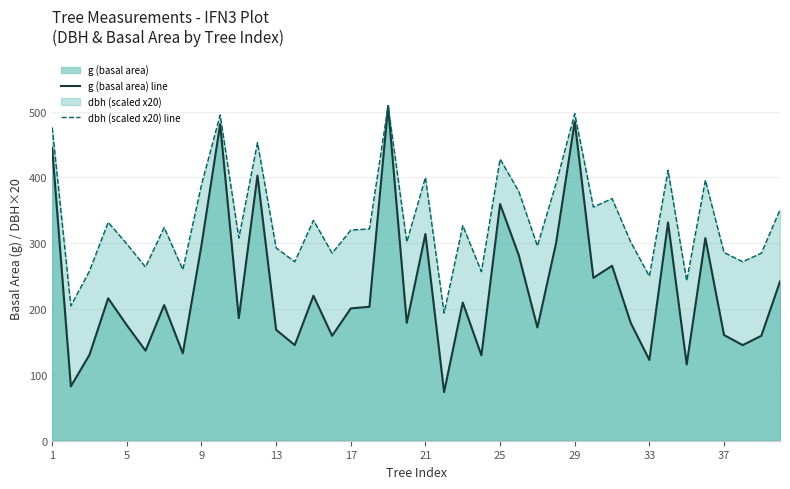

The g (basal area) line series shows 121.2 at 35. True or false?

False